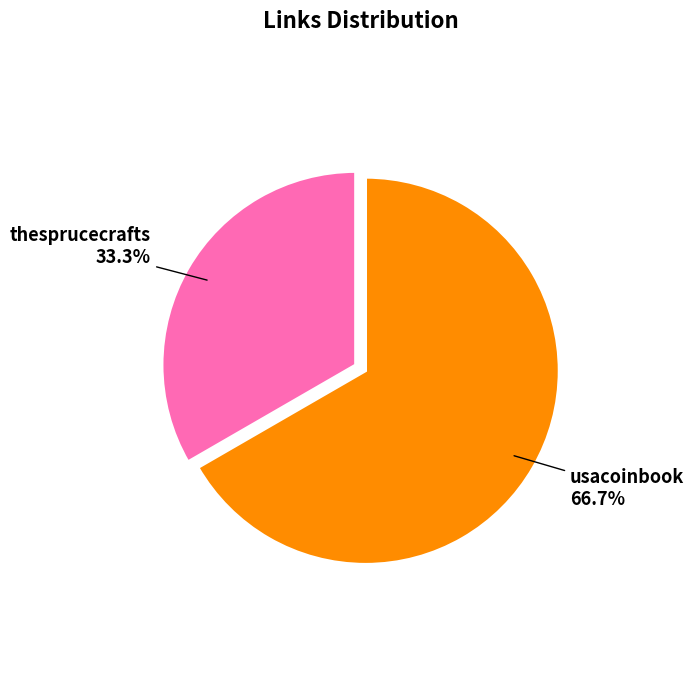

Is there any slice that represents more than half of the pie?

Yes